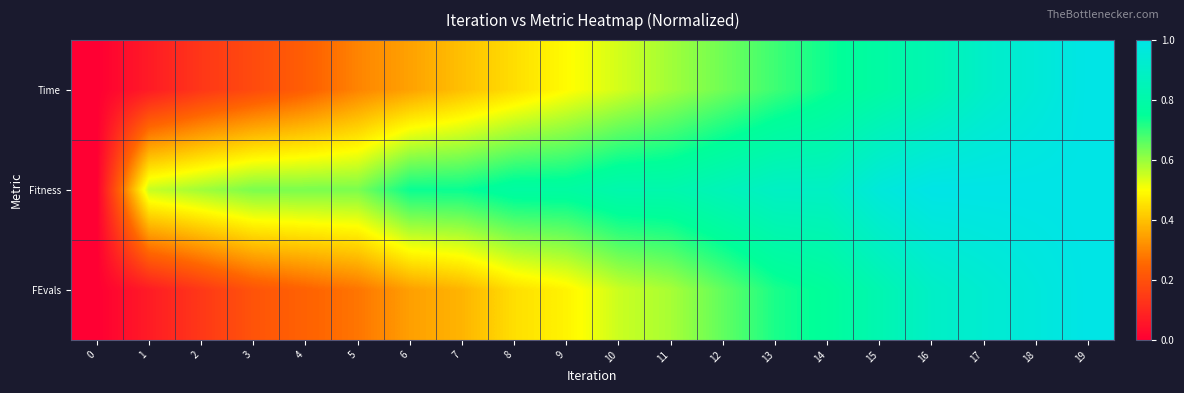

Reading left to right, transcribe all the data shown in this chart.

Time: 0=0.0	1=0.1	2=0.1	3=0.2	4=0.2	5=0.3	6=0.3	7=0.4	8=0.4	9=0.5	10=0.5	11=0.6	12=0.6	13=0.7	14=0.7	15=0.8	16=0.8	17=0.9	18=1.0	19=1.0
Fitness: 0=0.0	1=0.6	2=0.6	3=0.6	4=0.6	5=0.6	6=0.7	7=0.7	8=0.8	9=0.8	10=0.8	11=0.8	12=0.9	13=0.9	14=0.9	15=1.0	16=1.0	17=1.0	18=1.0	19=1.0
FEvals: 0=0.0	1=0.1	2=0.1	3=0.2	4=0.2	5=0.3	6=0.3	7=0.4	8=0.4	9=0.5	10=0.6	11=0.6	12=0.7	13=0.7	14=0.8	15=0.8	16=0.9	17=0.9	18=1.0	19=1.0